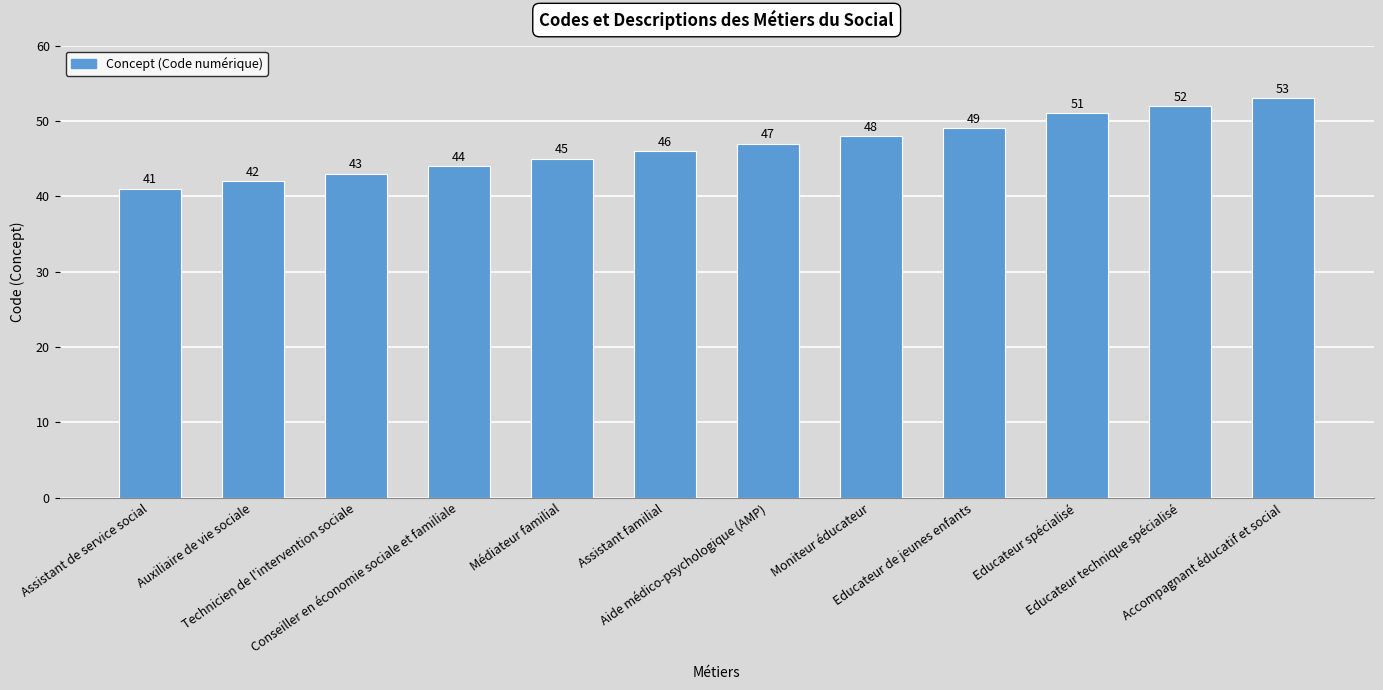

List the labels in order of value, smallest first.

Assistant de service social, Auxiliaire de vie sociale, Technicien de l'intervention sociale, Conseiller en économie sociale et familiale, Médiateur familial, Assistant familial, Aide médico-psychologique (AMP), Moniteur éducateur, Educateur de jeunes enfants, Educateur spécialisé, Educateur technique spécialisé, Accompagnant éducatif et social